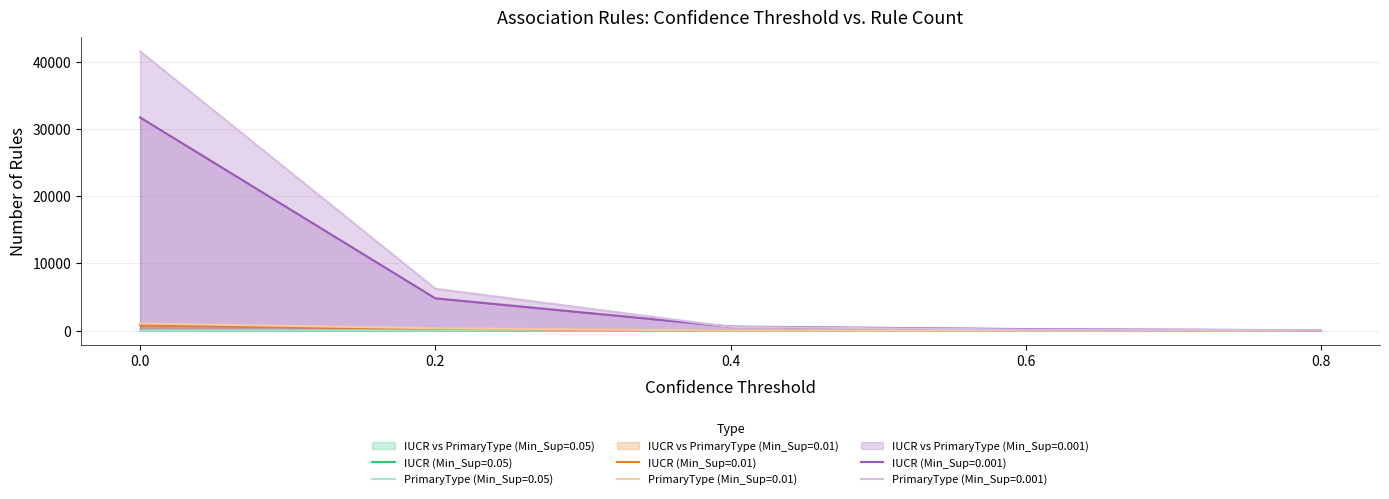

Reading right to left, list all the values displayed in this chart.

IUCR (Min_Sup=0.05): 0.8=0	0.6=0	0.4=0	0.2=10	0.0=0
PrimaryType (Min_Sup=0.05): 0.8=0	0.6=0	0.4=0	0.2=18	0.0=0
IUCR (Min_Sup=0.01): 0.8=1	0.6=4	0.4=13	0.2=261	0.0=814
PrimaryType (Min_Sup=0.01): 0.8=2	0.6=3	0.4=13	0.2=346	0.0=1058
IUCR (Min_Sup=0.001): 0.8=49	0.6=225	0.4=598	0.2=4808	0.0=31736
PrimaryType (Min_Sup=0.001): 0.8=56	0.6=151	0.4=550	0.2=6234	0.0=41564